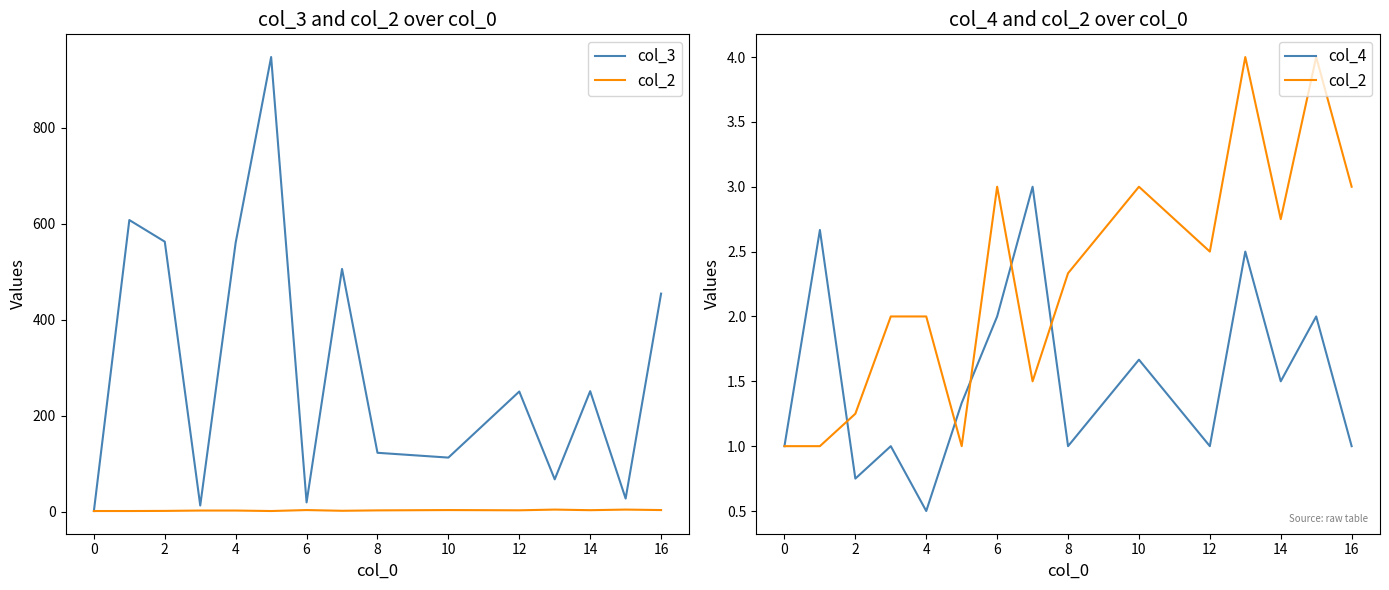

True or false: col_3 and col_2 cross at least once.

False